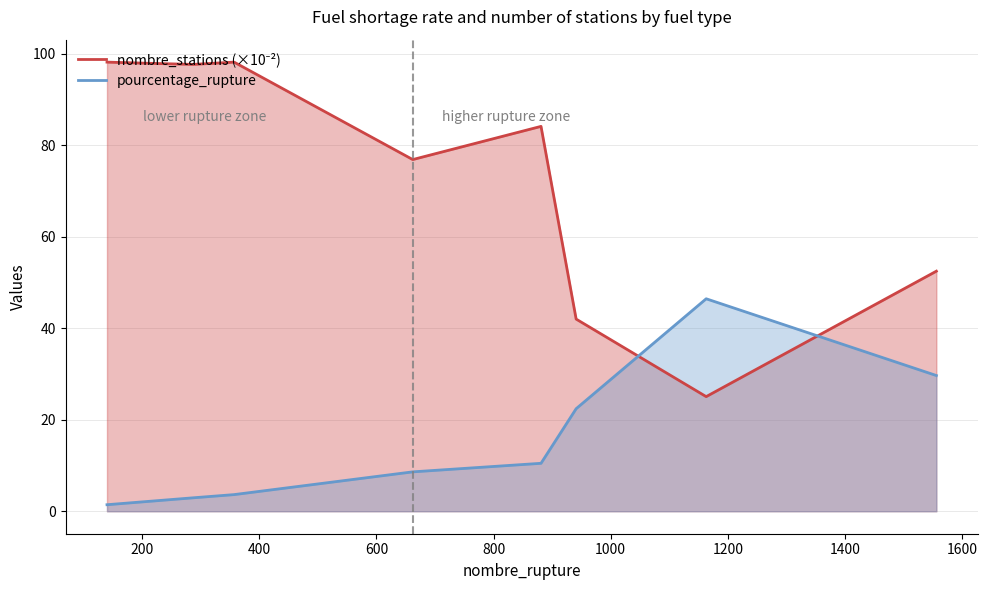

What is the maximum value shown in the chart?

98.1